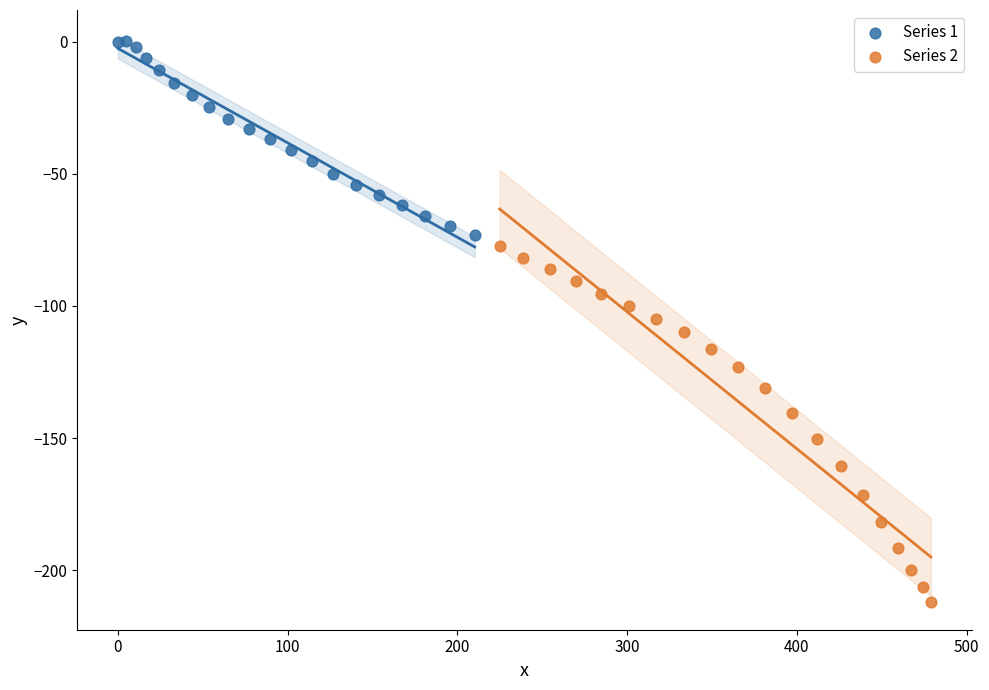

Which series reaches the minimum Y coordinate?

Series 2